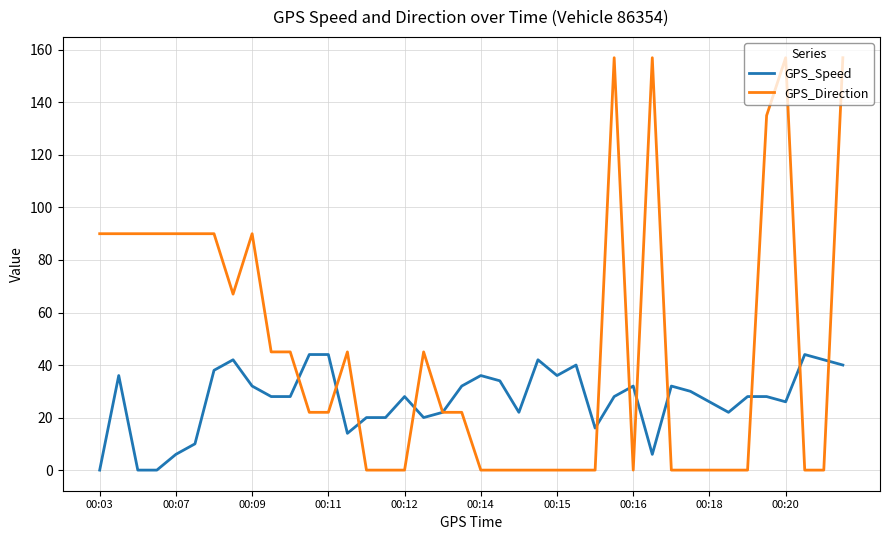

Does the chart have visible grid lines?

Yes